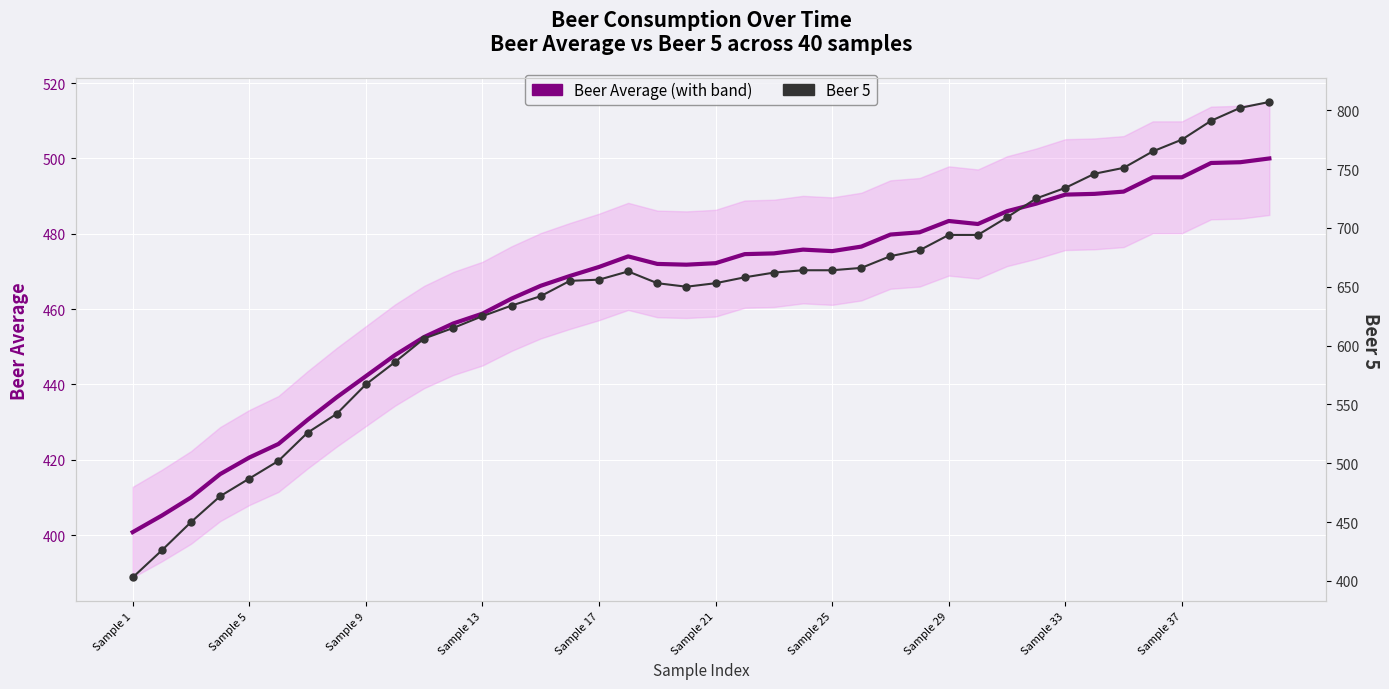

Which series has the widest spread of Y values?

Beer 5